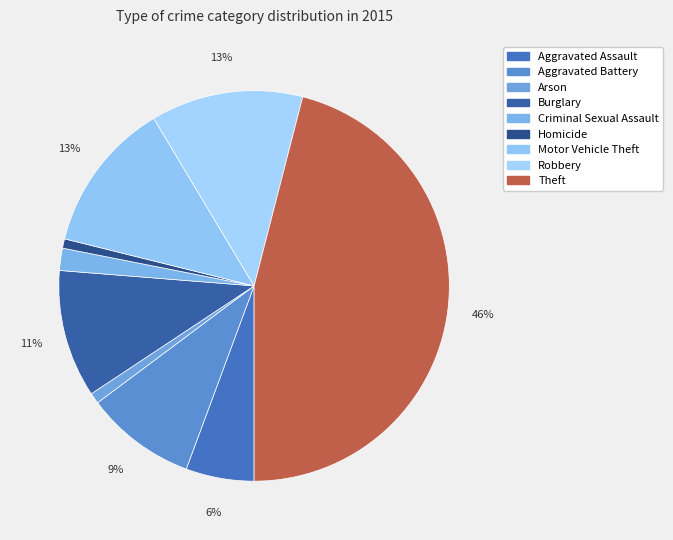

How many segments does this pie chart have?

9